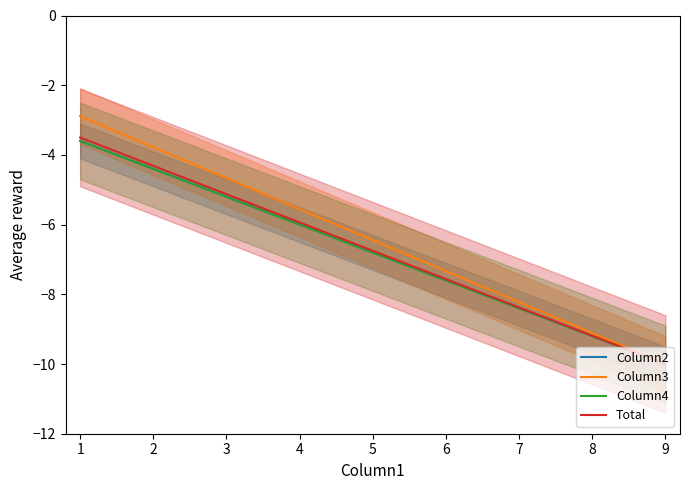

True or false: Column4 and Total cross at least once.

False